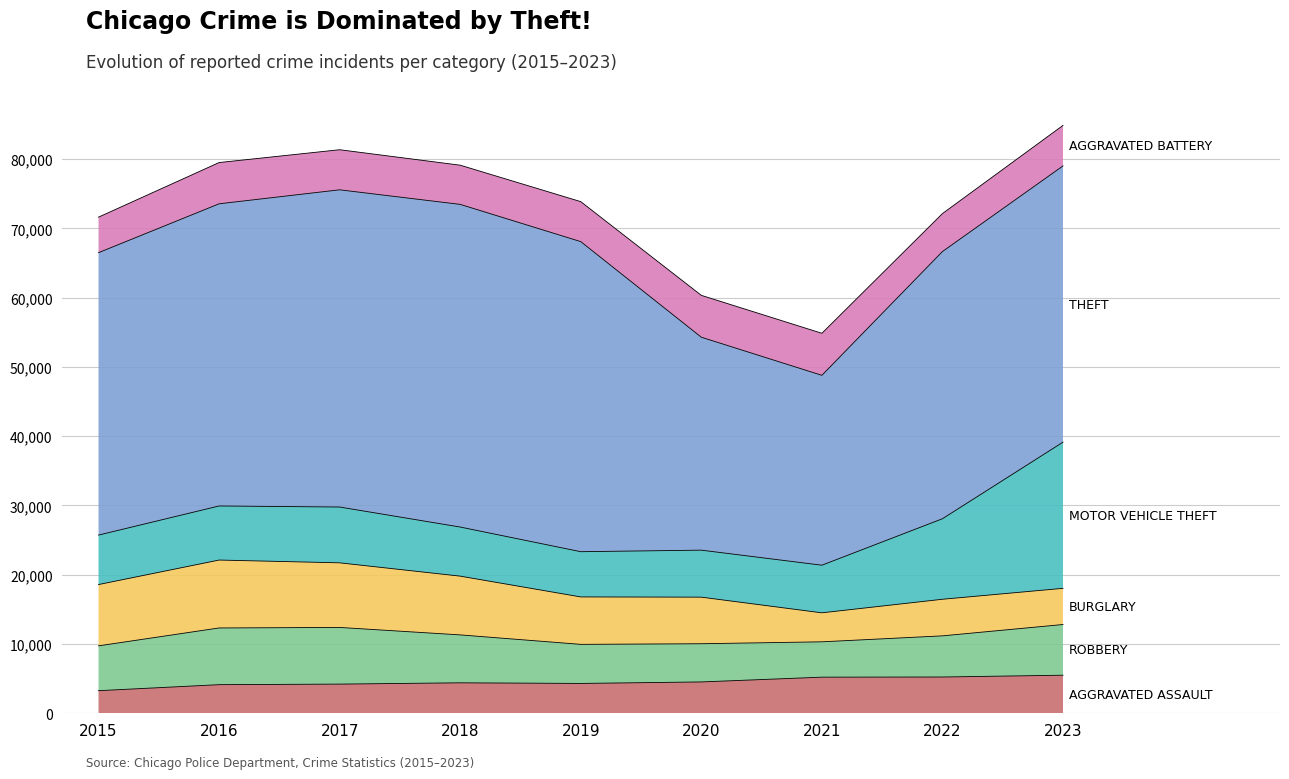

What are all the series names shown in the legend?

Aggravated Assault, Robbery, Burglary, Motor Vehicle Theft, Theft, Aggravated Battery